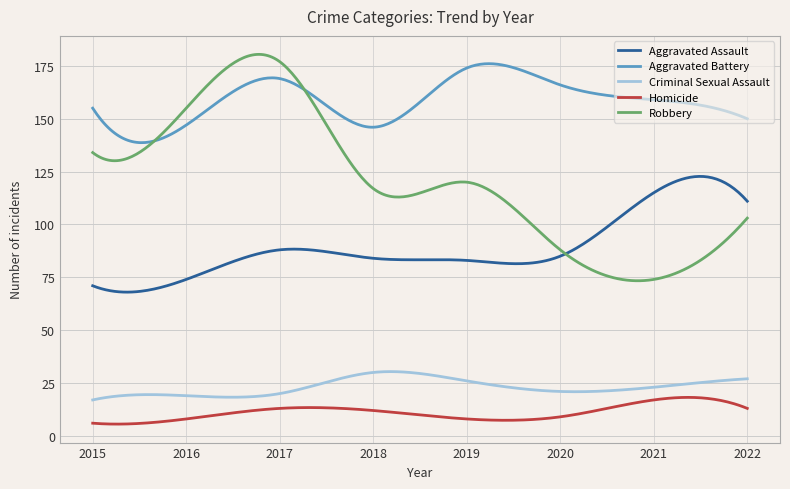

True or false: Aggravated Assault and Criminal Sexual Assault intersect in this chart.

False